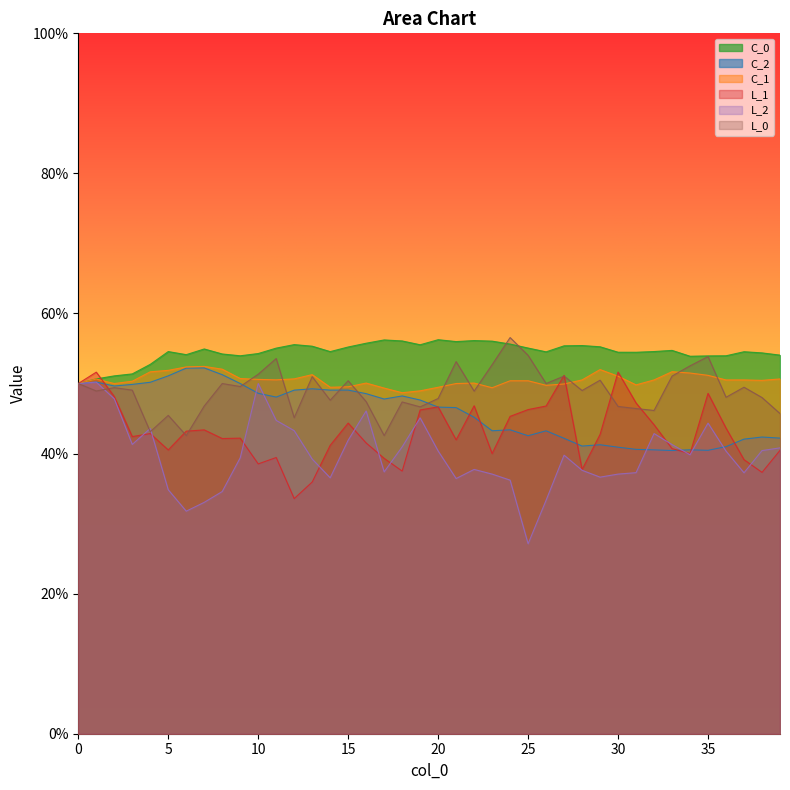

What is the label of the 2nd point from the right?

38